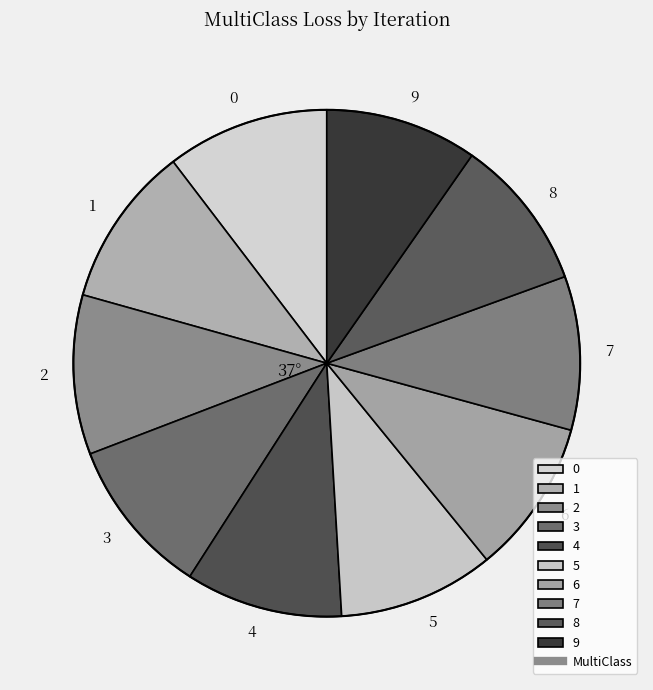

Do 4 and 0 together represent more than half of the pie?

No